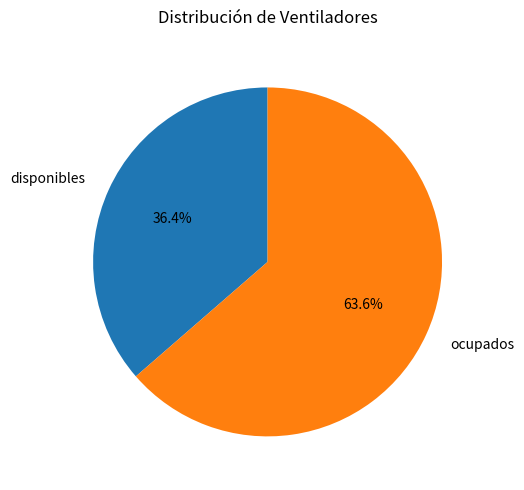

To the nearest percent, what is the difference between the disponibles and ocupados slice percentages?

27%